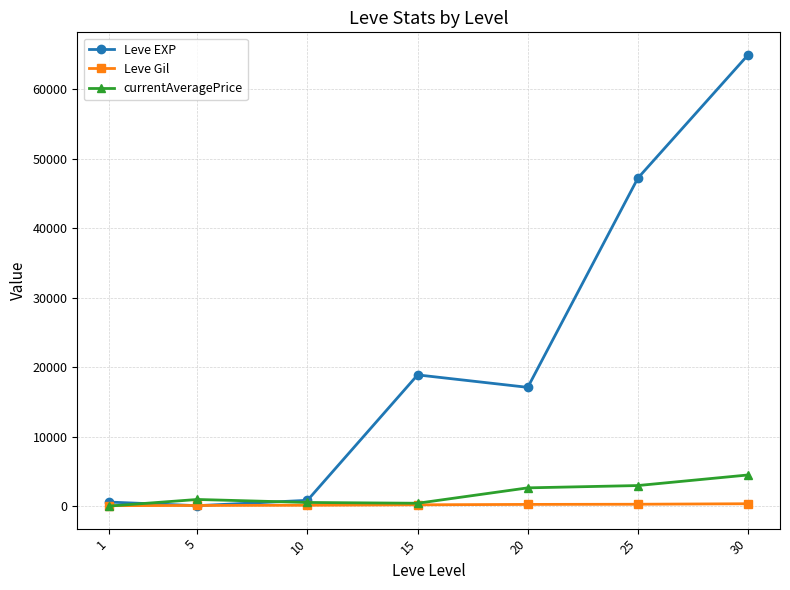

At which label does currentAveragePrice first exceed 1002?

5